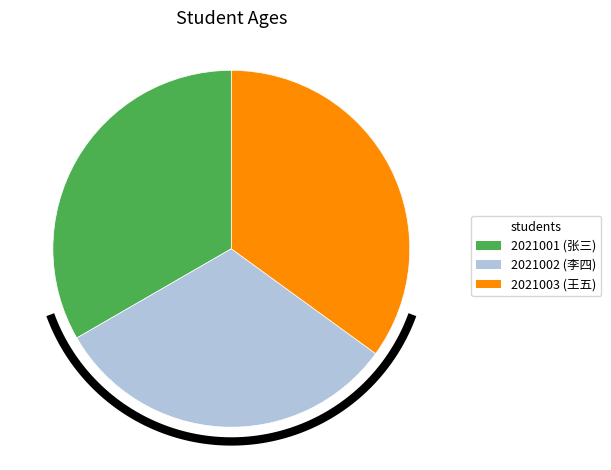

To the nearest percent, what is the difference between the 2021003 and 2021001 slice percentages?

2%